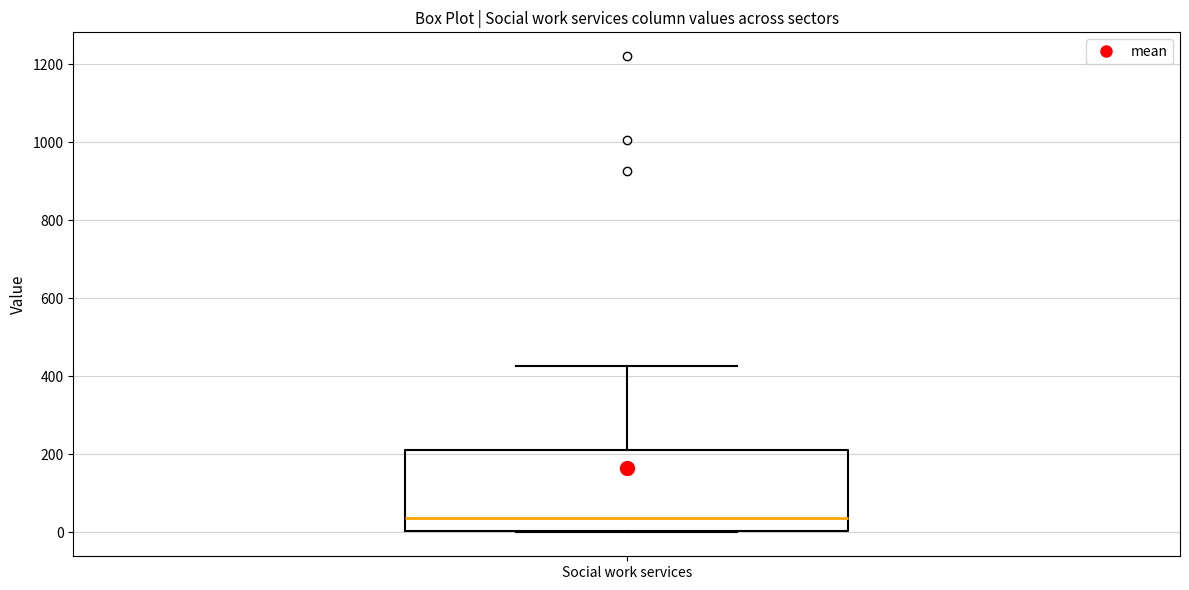

Read this box plot against the y-axis: the position of the median line, the range covered by the box, and the ends of both whiskers. The values are not printed on the chart, so give them approximately, as read against the axis.

median 40, box 0 to 220, whiskers 0 to 420